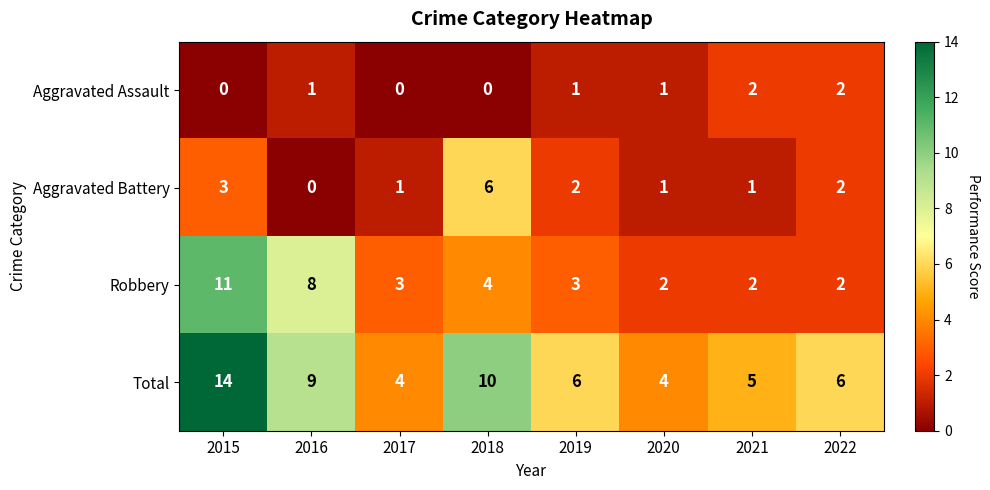

What is the difference between the maximum and minimum values in the Total series?

10